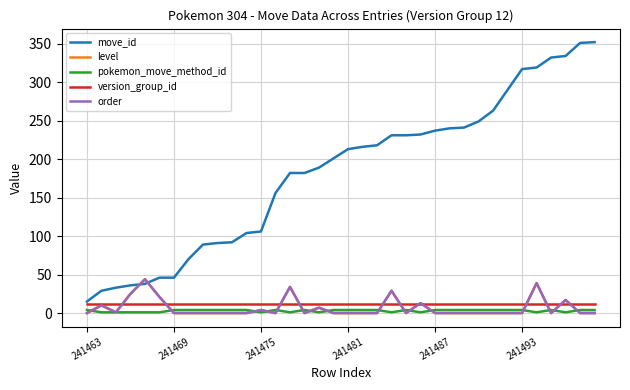

Does the chart display data point markers on the line(s)?

No